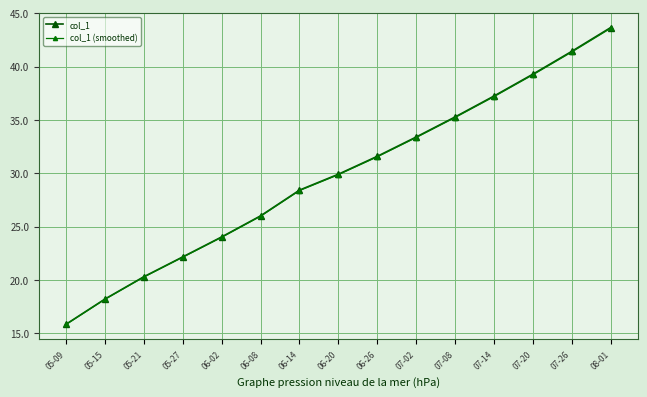

Reading left to right, transcribe all the data shown in this chart.

col_1: 05-09=15842.6	05-15=18203.4	05-21=20294.5	05-27=22153.2	06-02=24024.2	06-08=26000.1	06-14=28411.2	06-20=29902.5	06-26=31580.0	07-02=33390.0	07-08=35270.0	07-14=37230.0	07-20=39280.0	07-26=41420.0	08-01=43650.0
col_1 (smoothed): 05-09=15818.9	05-15=18176.1	05-21=20264.1	05-27=22120.0	06-02=23988.2	06-08=25961.1	06-14=28368.6	06-20=29857.6	06-26=31532.6	07-02=33339.9	07-08=35217.1	07-14=37174.2	07-20=39221.1	07-26=41357.9	08-01=43584.5